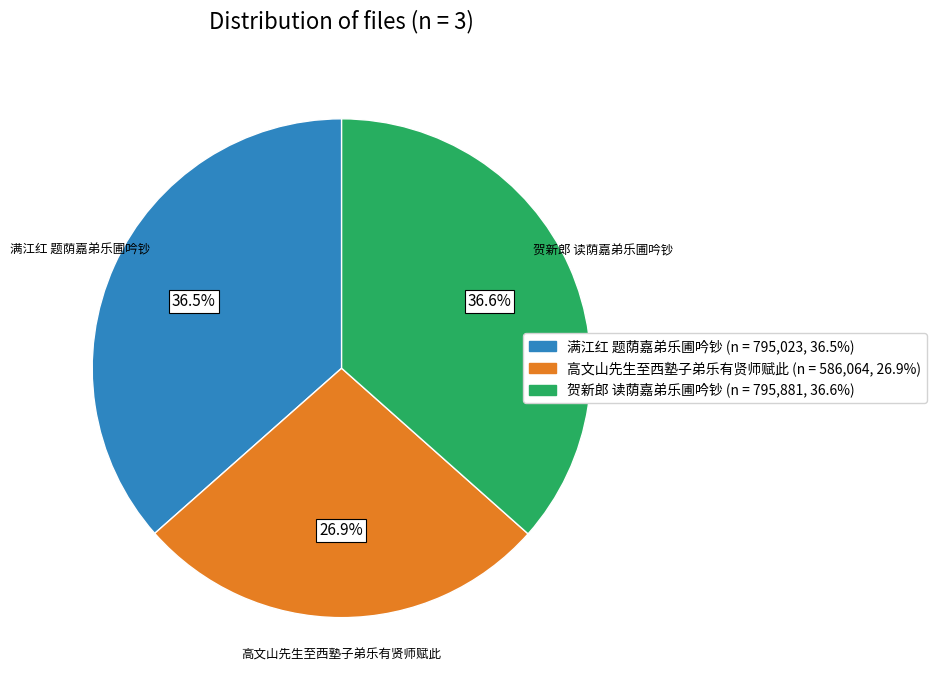

How much of the chart is everything except 贺新郎 读荫嘉弟乐圃吟钞?

63.4%